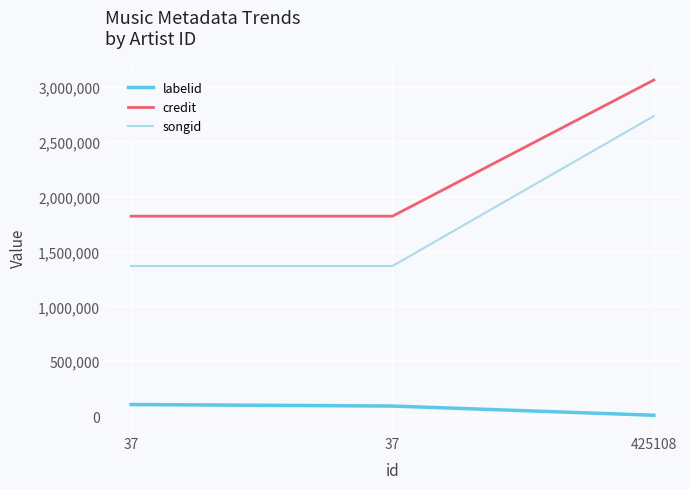

What is the total value across all series at 37?

3297044